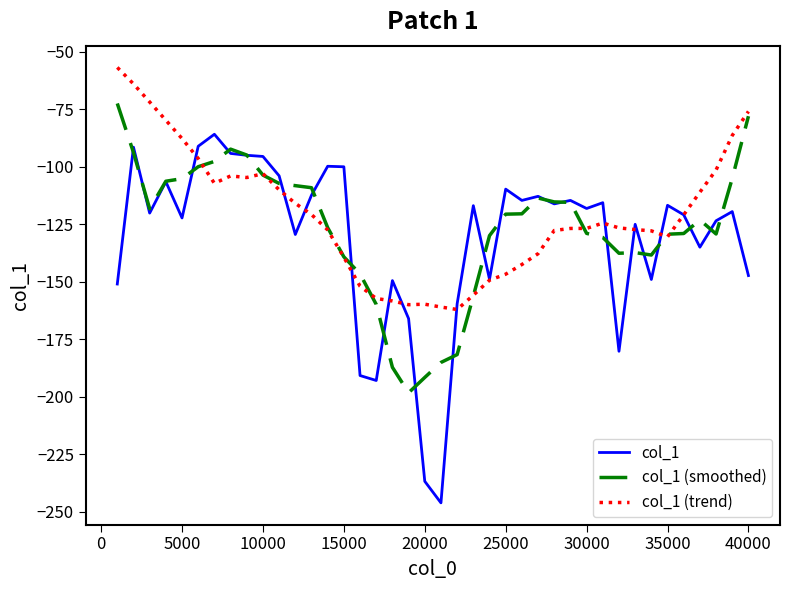

Is this an area chart (filled region under the line)?

No